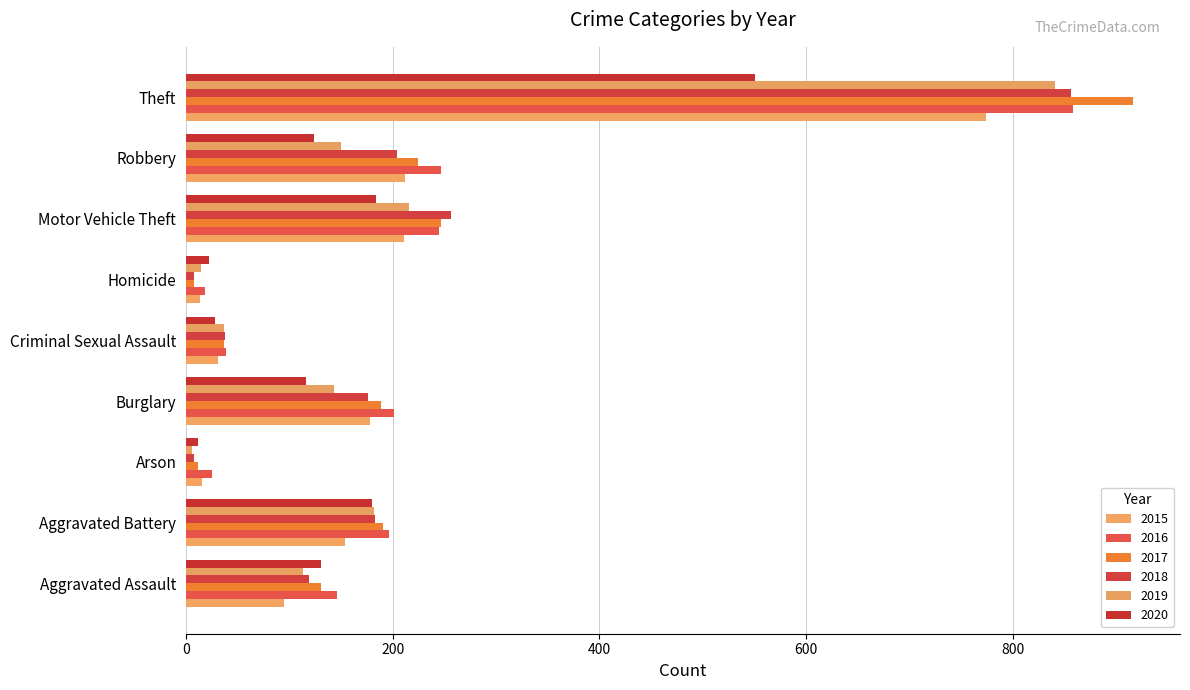

True or false: 2015 has a value of 23 at Arson.

False